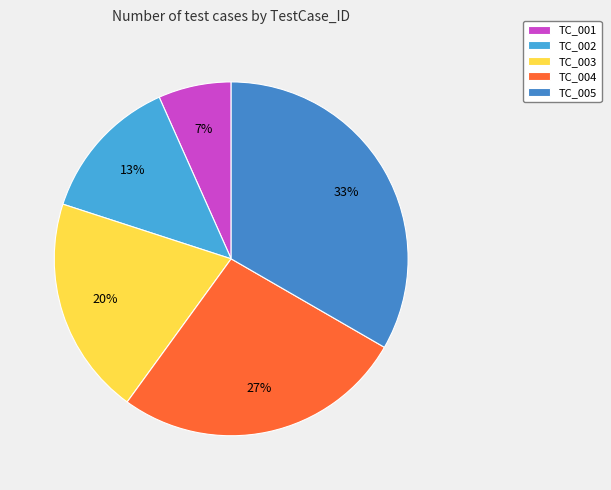

How many segments does this pie chart have?

5